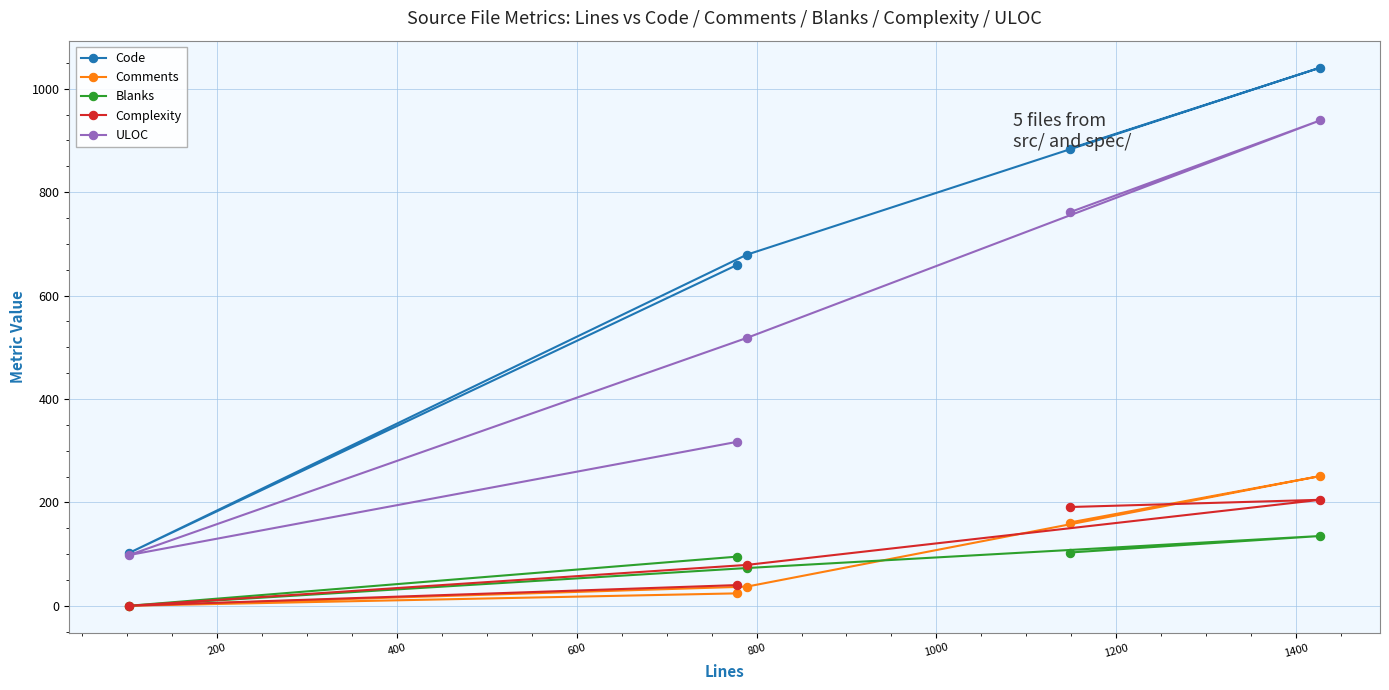

How many interior local valleys does the ULOC series have?

1